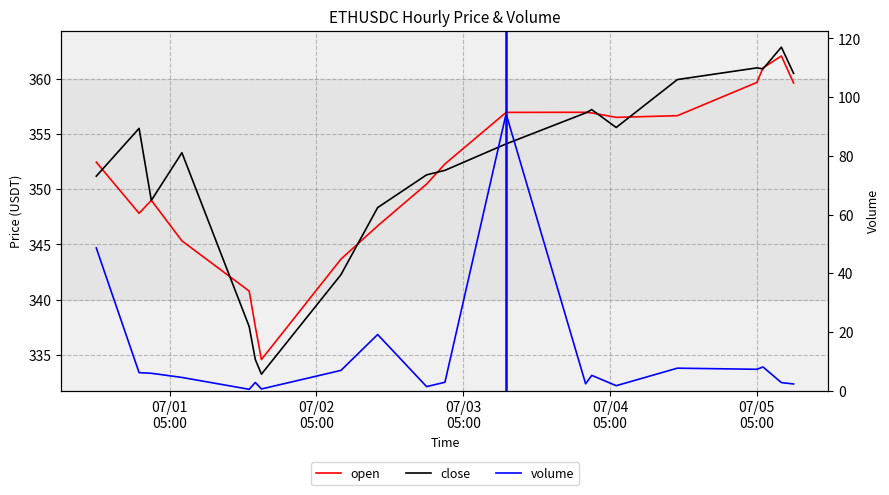

At how many categories does at least one series exceed 171?

20